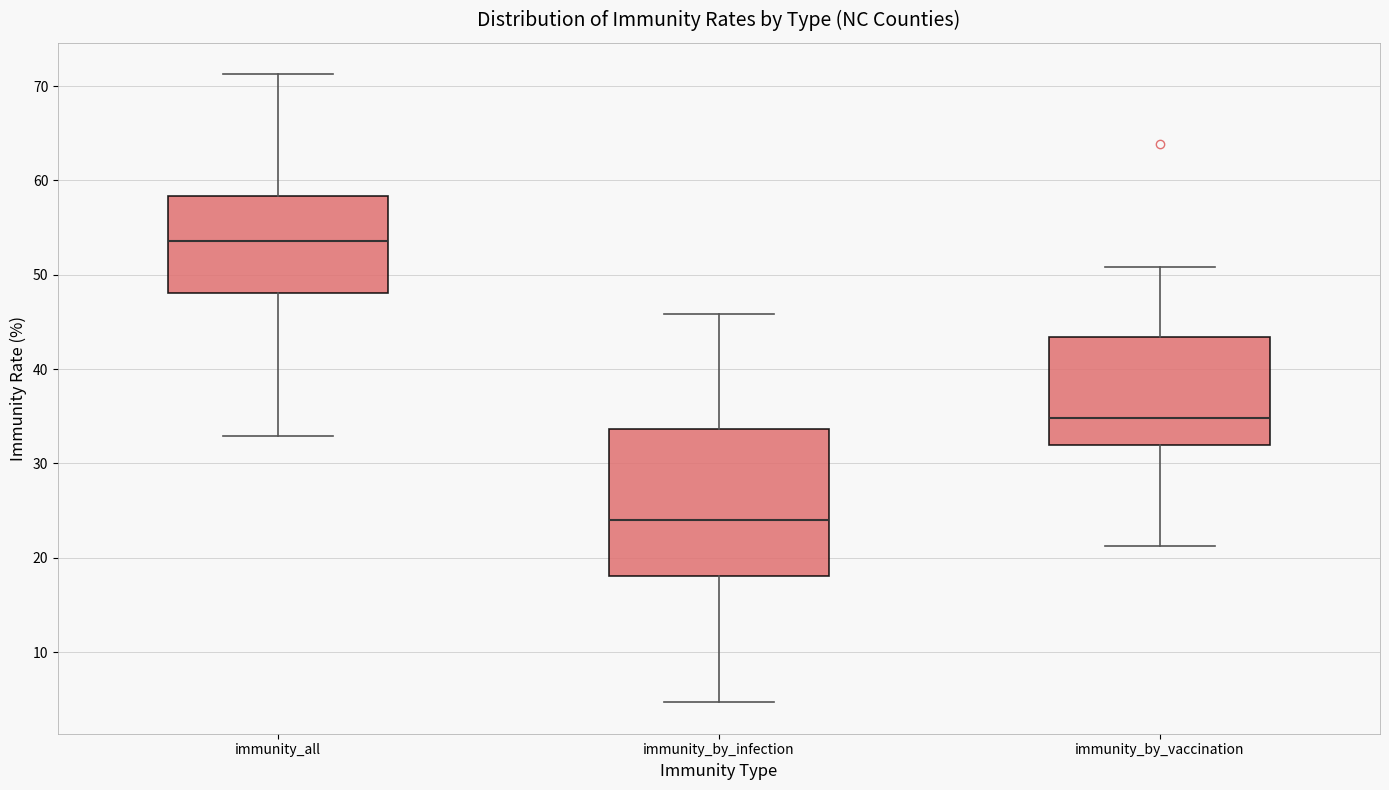

Reading left to right, transcribe this box plot: for each box, give where its median line is, the range the box spans, and where its two whiskers end, as read against the y-axis. The values are not printed on the chart, so give them approximately, as read against the axis.

immunity_all: median 54, box 48 to 58, whiskers 33 to 71
immunity_by_infection: median 24, box 18 to 34, whiskers 5 to 46
immunity_by_vaccination: median 35, box 32 to 43, whiskers 21 to 51